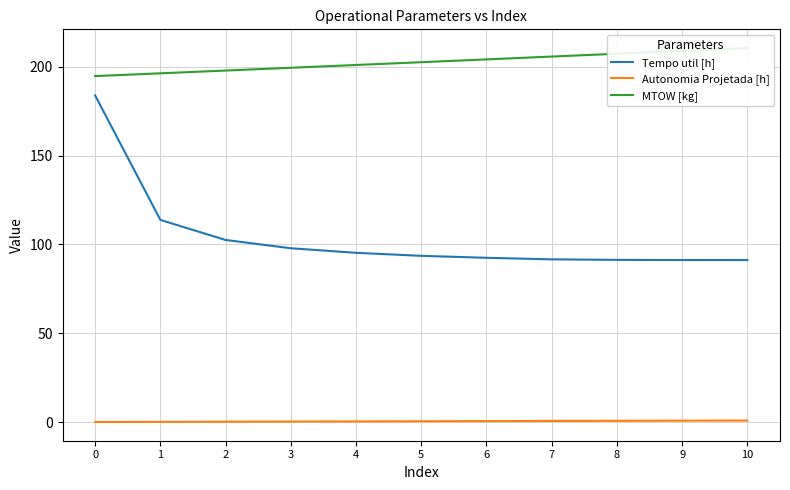

Which series has the widest spread of values?

Tempo util [h]